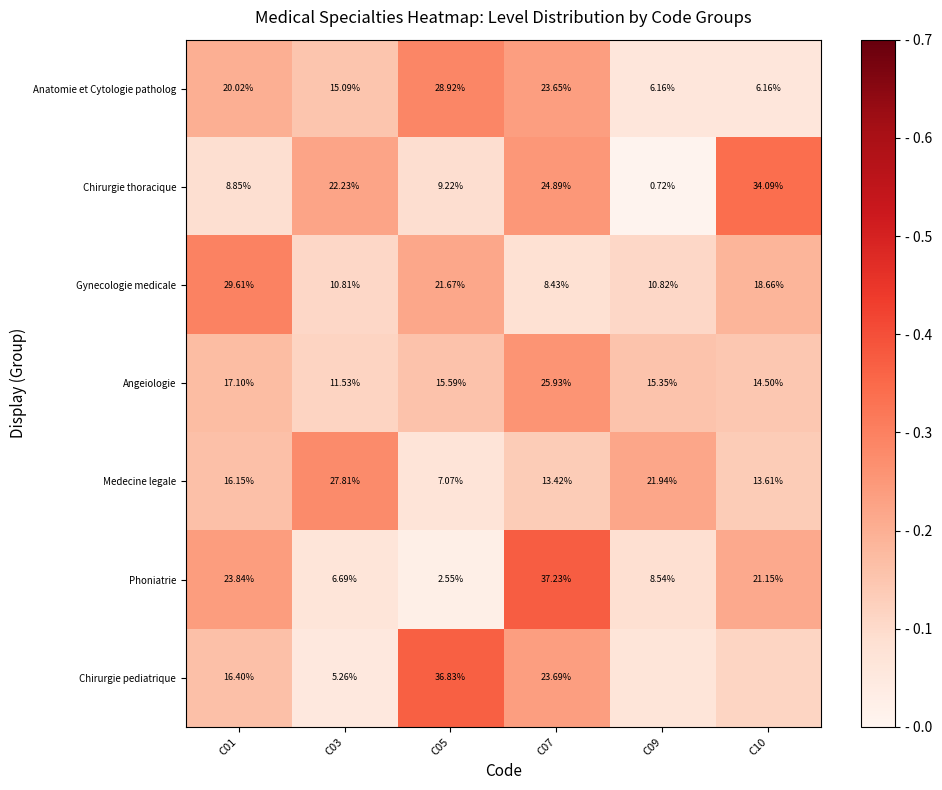

Is the value of Anatomie et Cytologie patholog at C10 greater than the value of Chirurgie thoracique at C10?

No